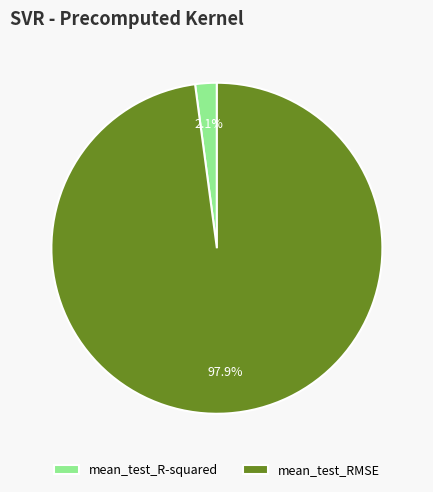

What is the largest slice in the pie chart?

mean_test_RMSE